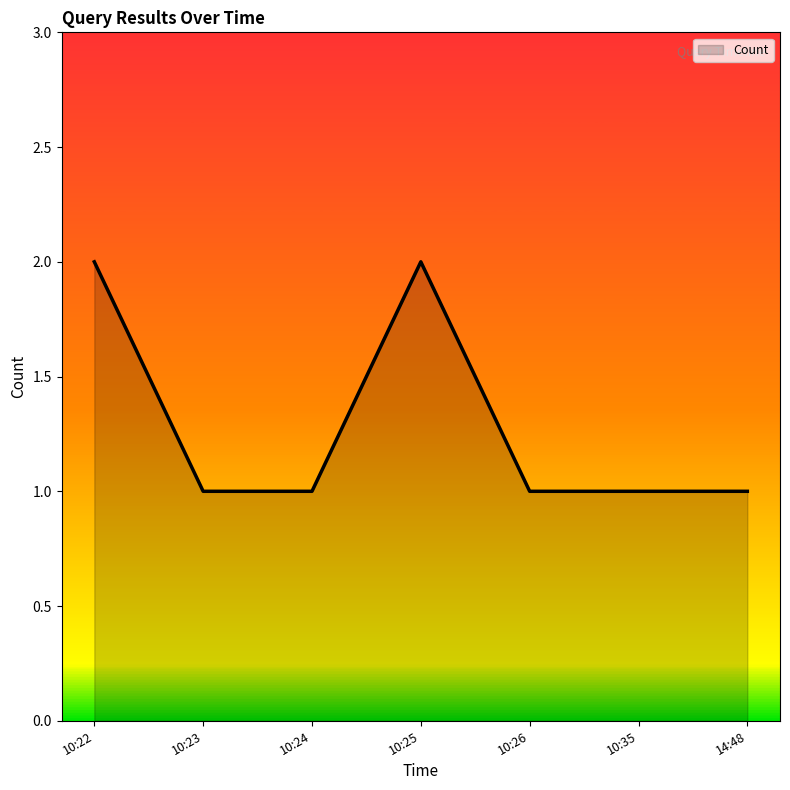

How many series are shown in this chart?

1